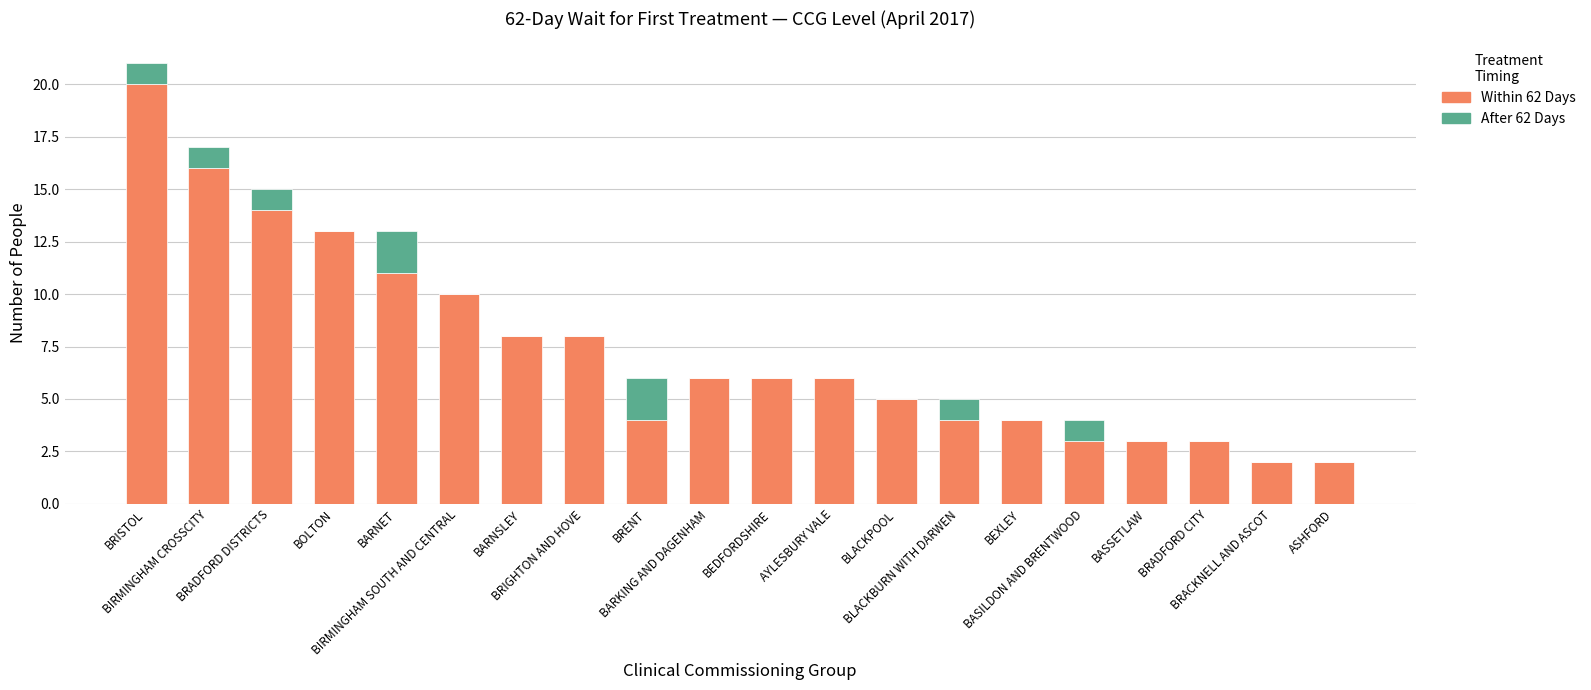

What is the total value across all series at BIRMINGHAM SOUTH AND CENTRAL?

10